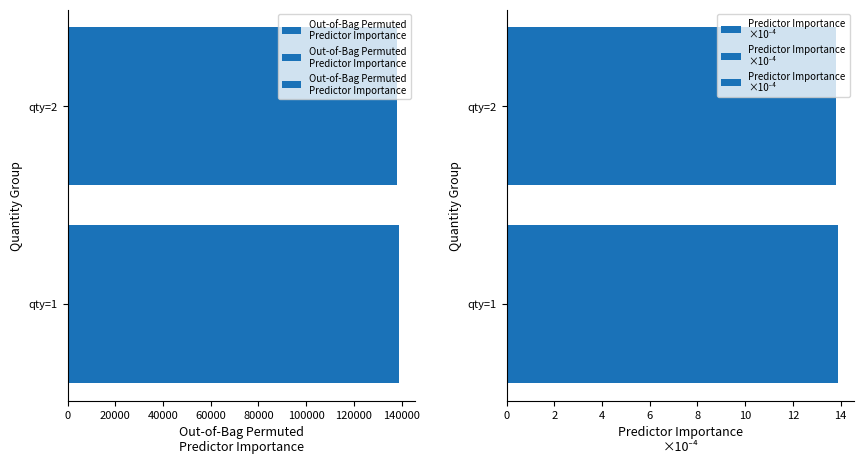

Is it true that Out-of-Bag Permuted
Predictor Importance equals 96261.2 at 20000?

False